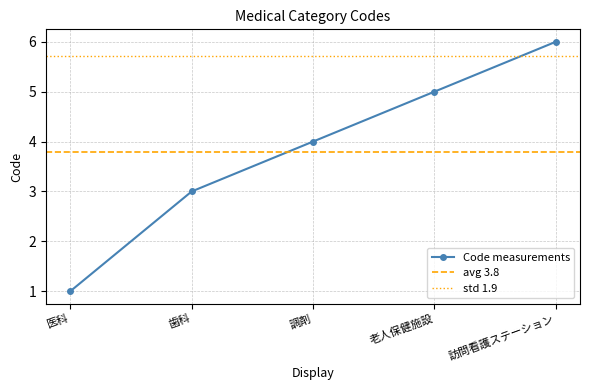

How many lines are shown in the chart?

1